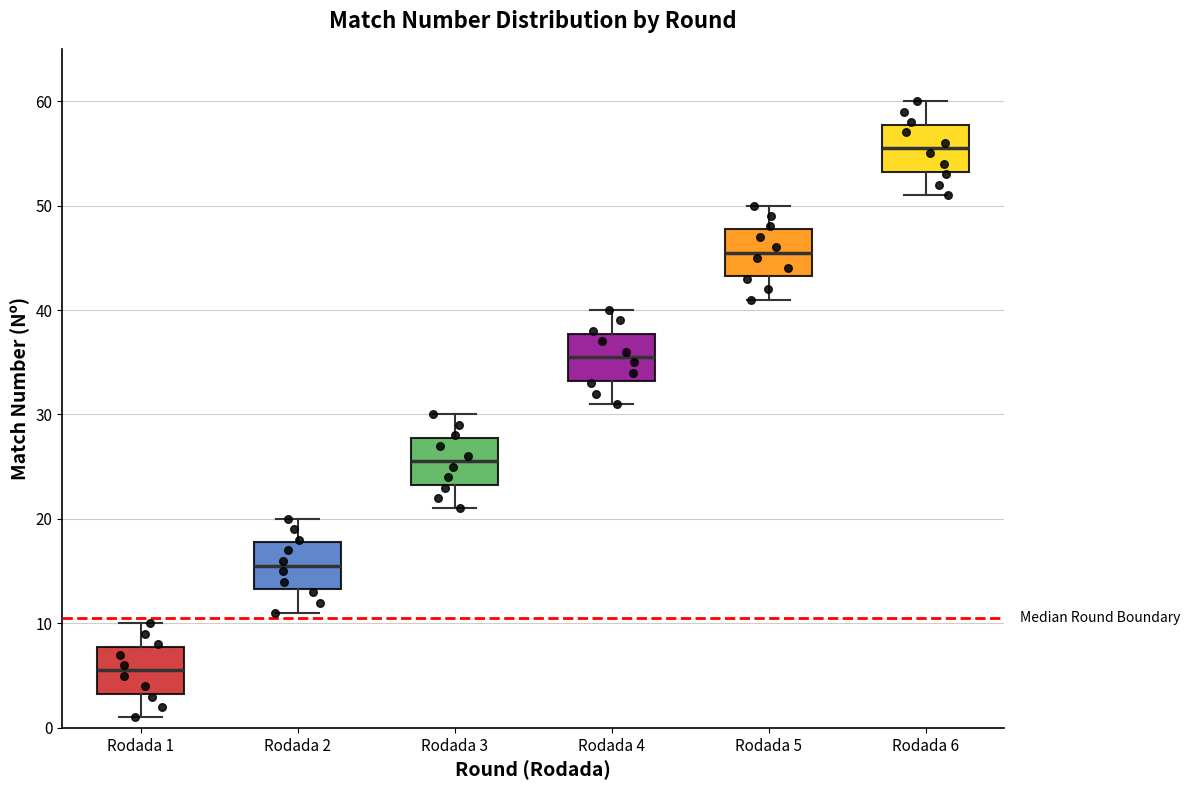

Where does the median line of the box for Rodada 4 sit on the y-axis? The values are not printed on the chart, so give them approximately, as read against the axis.

36